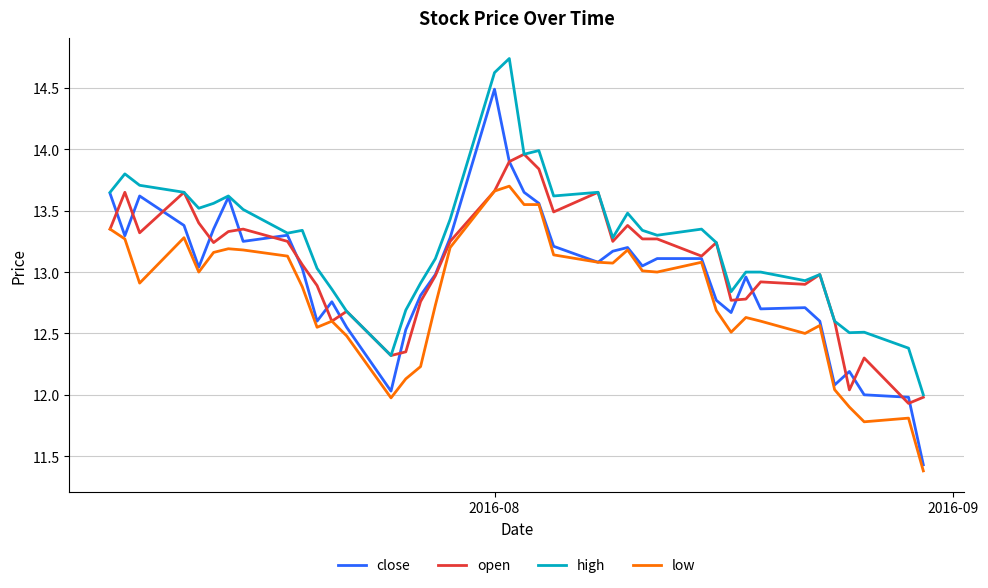

Which series has the largest range (max minus min)?

close